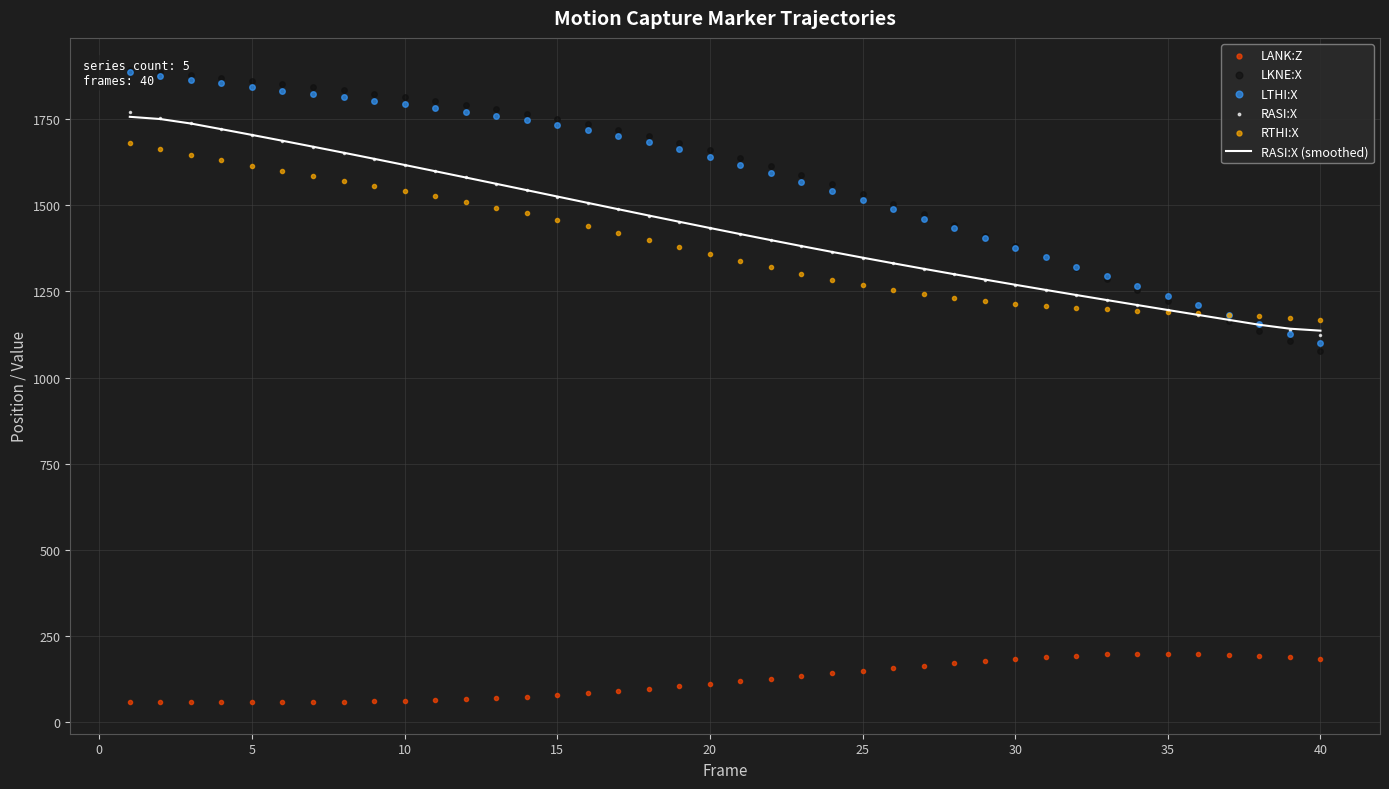

What is the highest value of the RASI:X (smoothed) series?

1756.6